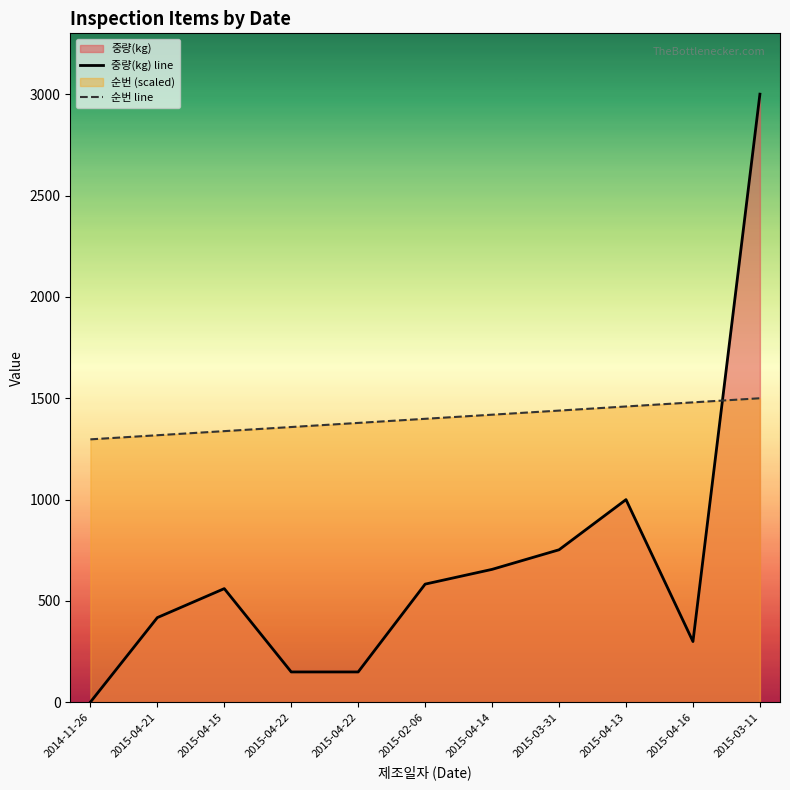

How many interior local valleys does the 중량(kg) line series have?

1